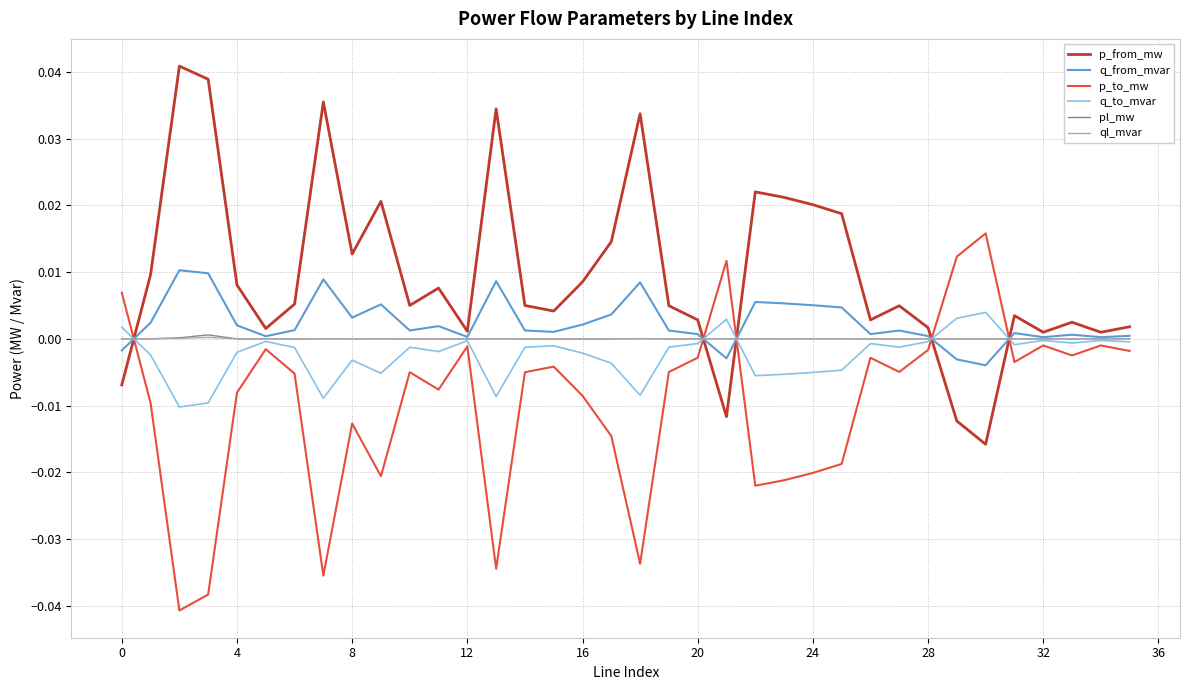

True or false: p_to_mw and p_from_mw intersect in this chart.

True